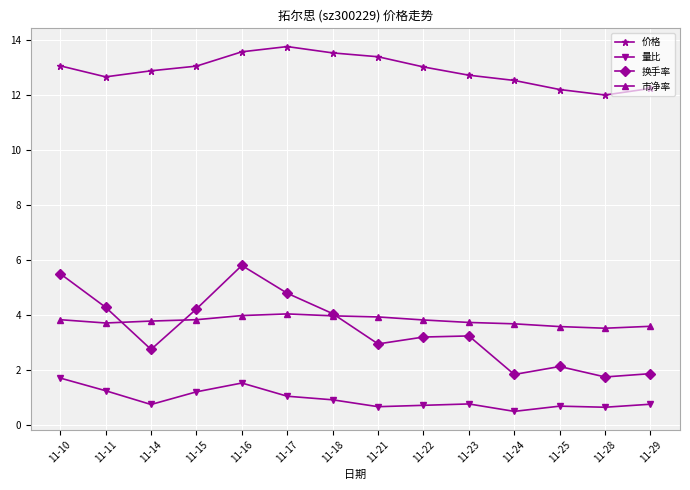

Rank the series at 11-10 from lowest to highest value.

量比, 市净率, 换手率, 价格